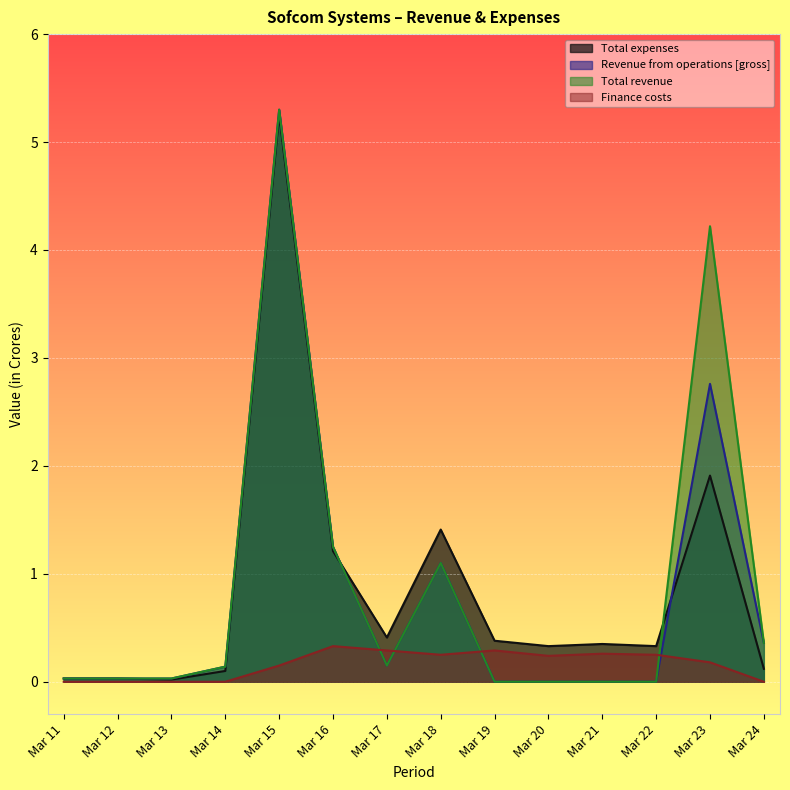

What are all the series names shown in the legend?

Total expenses, Revenue from operations [gross], Total revenue, Finance costs